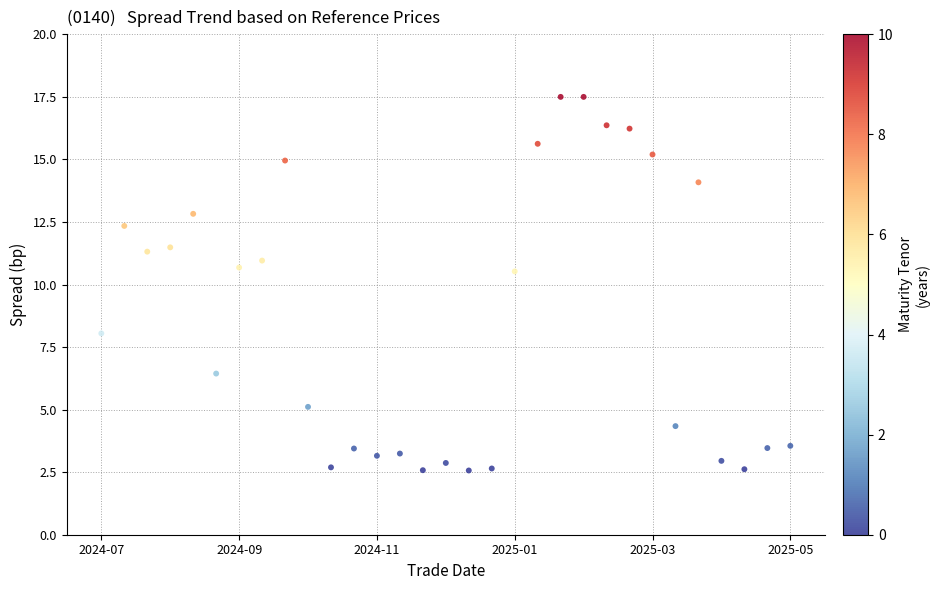

What is the range of Y values (max minus min)?

14.9